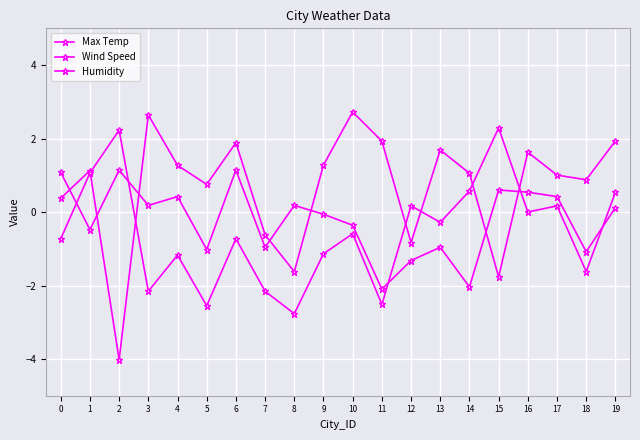

What is the average value of the Max Temp series?

0.7